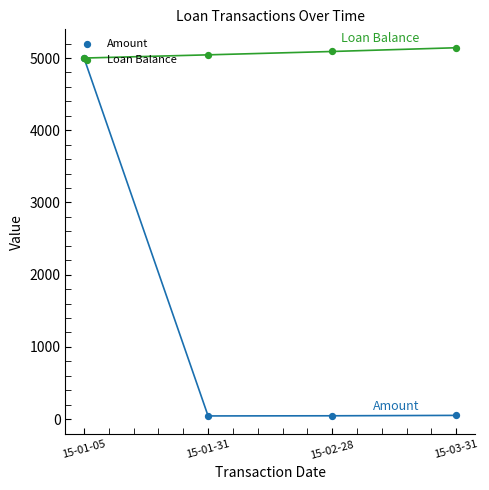

Which series has the widest spread of Y values?

Amount